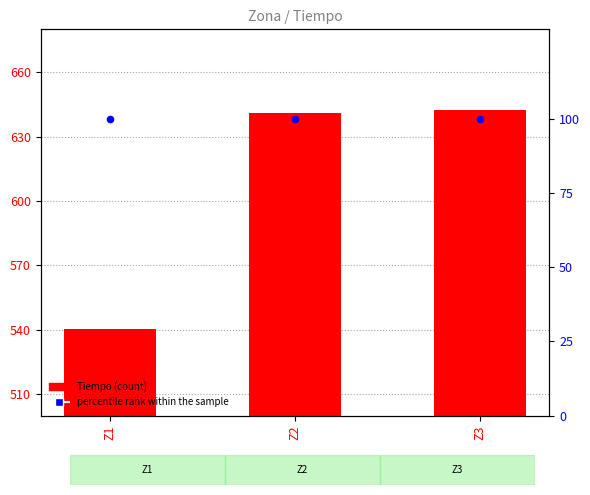

Which series reaches the minimum Y coordinate?

percentile rank within the sample